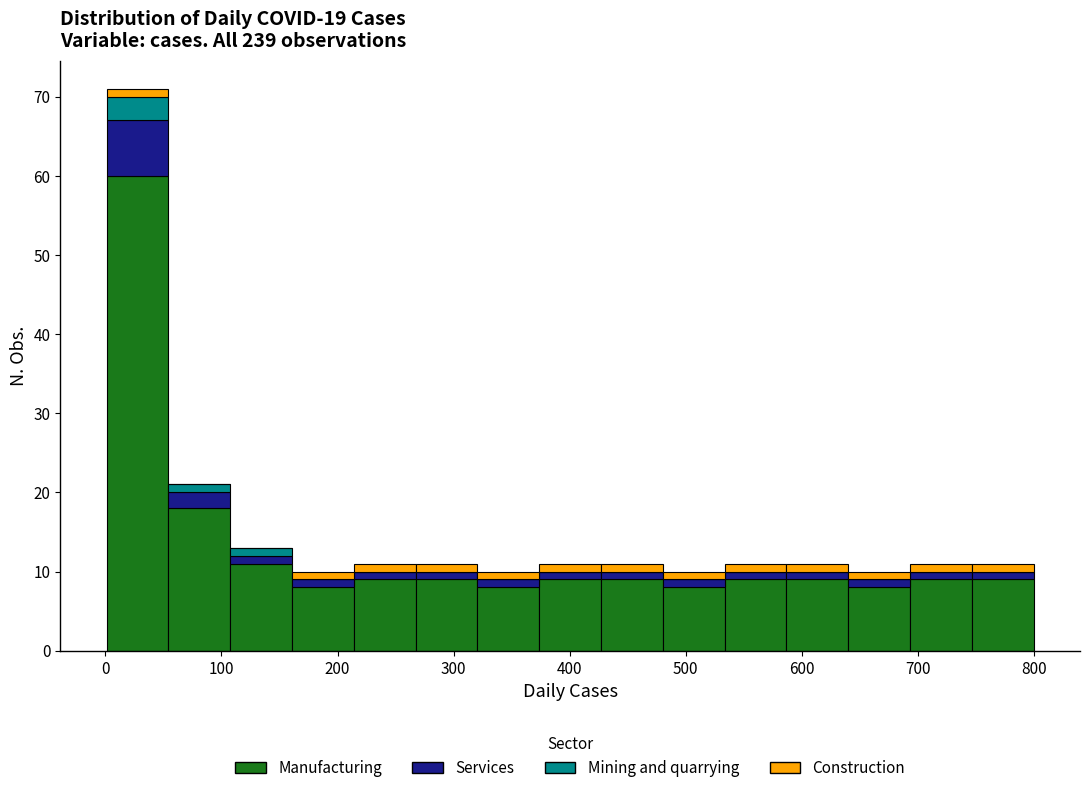

Which range on the x-axis has the tallest stacked bar (by total height)?

0 to 50